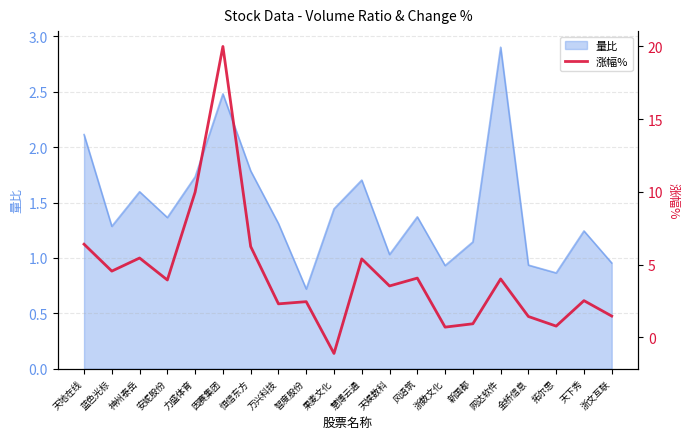

What is the difference between the maximum and second lowest values?

19.3